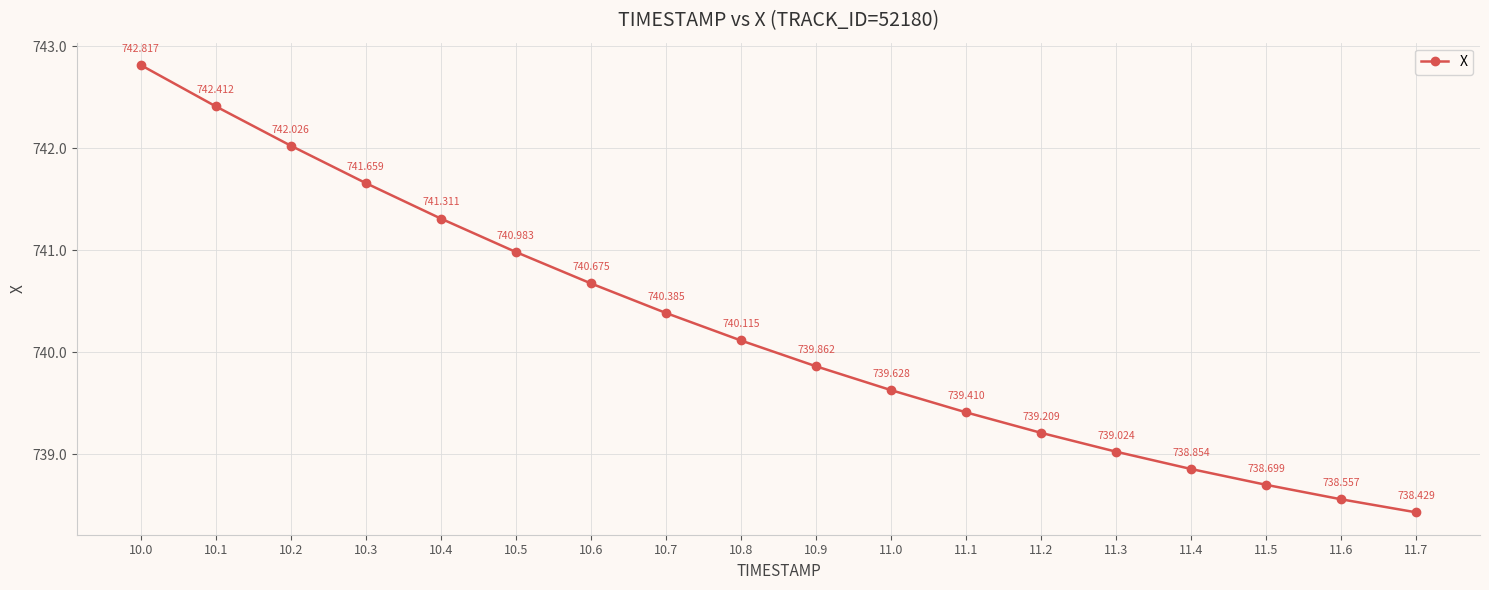

Which category has the highest value across all series?

10.0